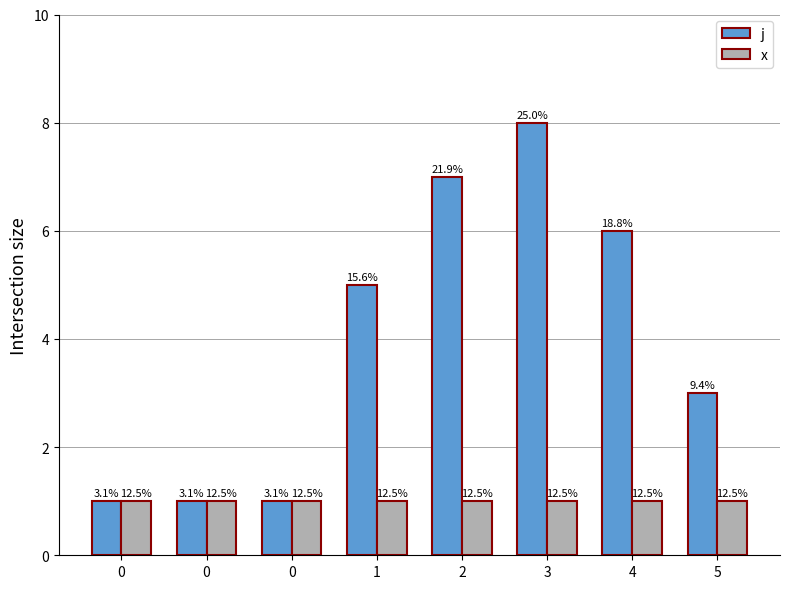

Which has a higher value, 0 or 2?

2